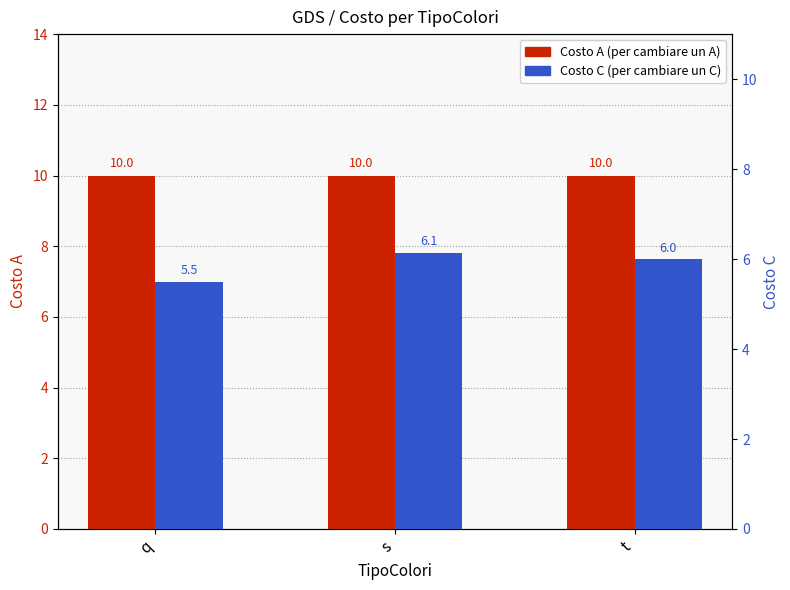

Which series has the largest total across all categories?

Costo A (per cambiare un A)